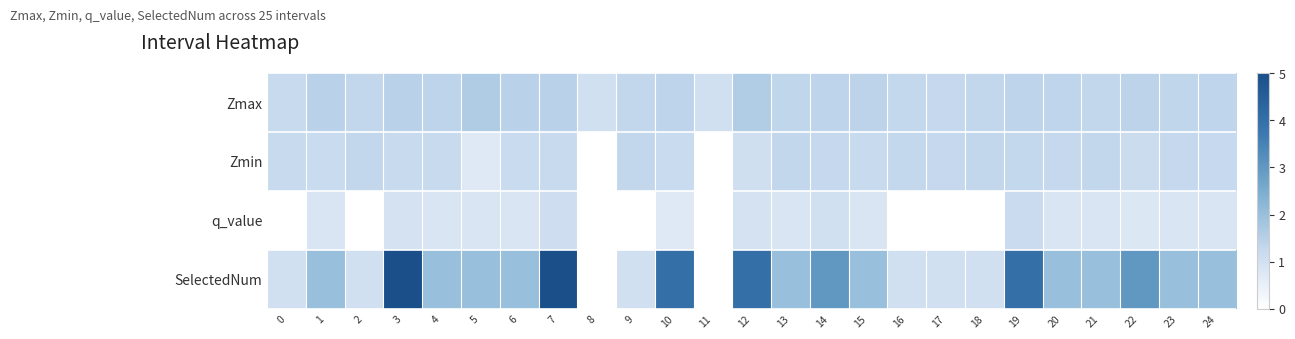

Which series has the largest total across all categories?

SelectedNum